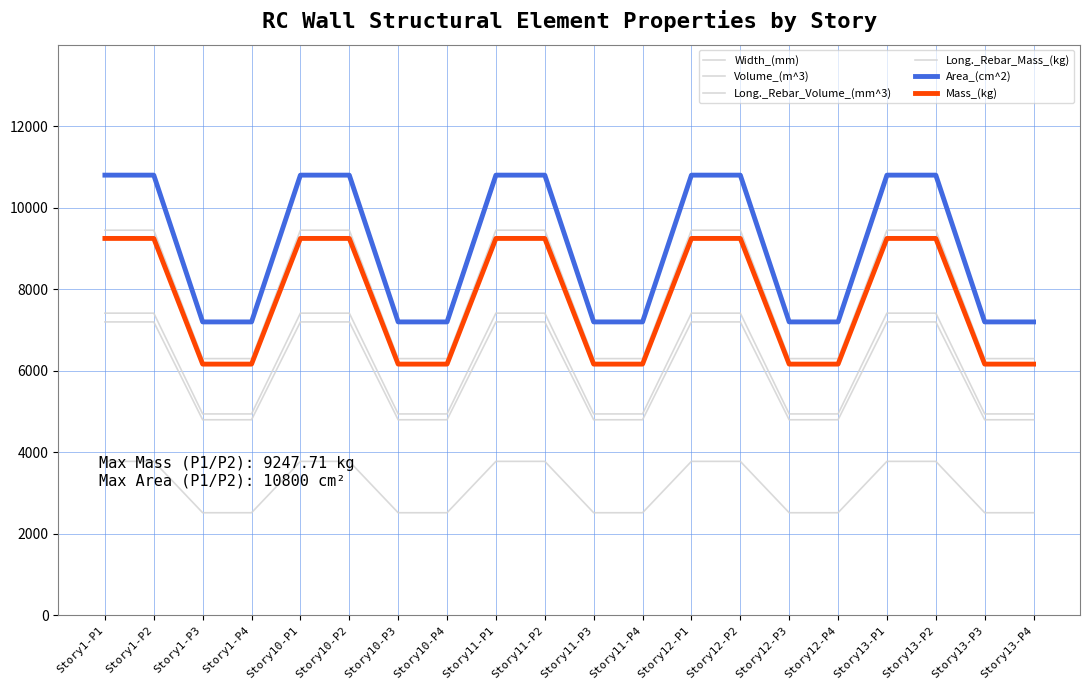

The Width_(mm) series shows 2613.4 at Story1-P1. True or false?

False